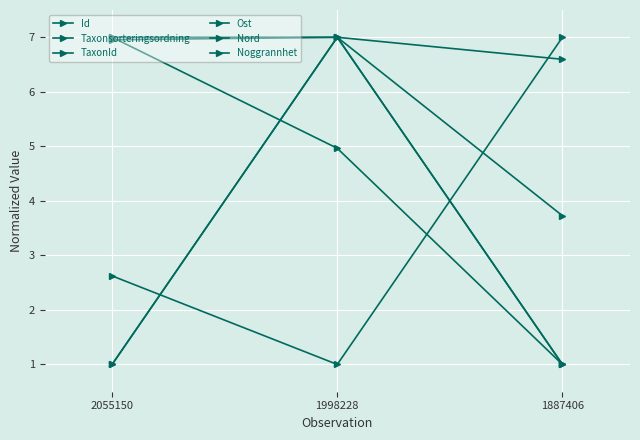

Where is Ost nearest to the value 4?

2055150